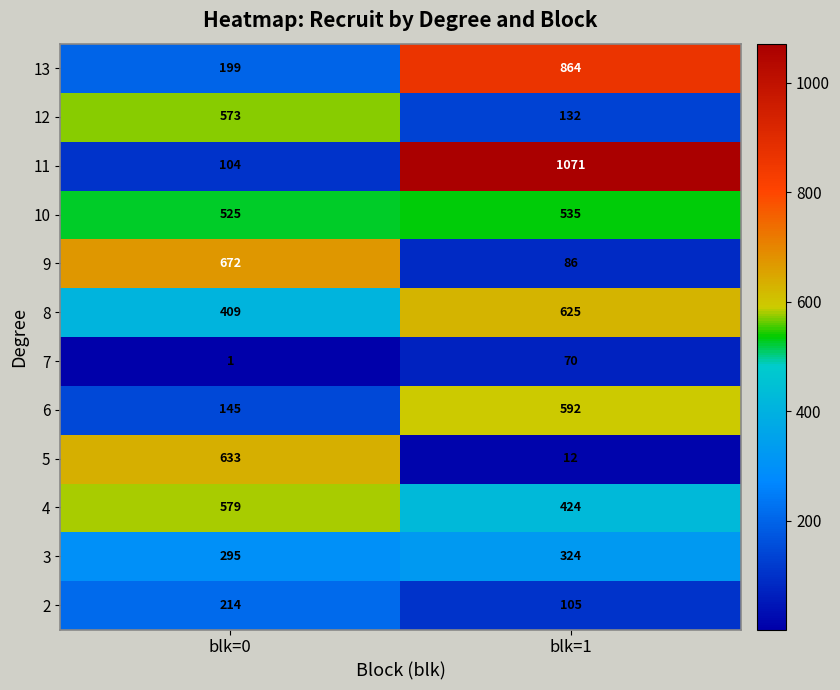

At blk=1, list the series in order from largest to smallest.

11, 13, 8, 6, 10, 4, 3, 12, 2, 9, 7, 5